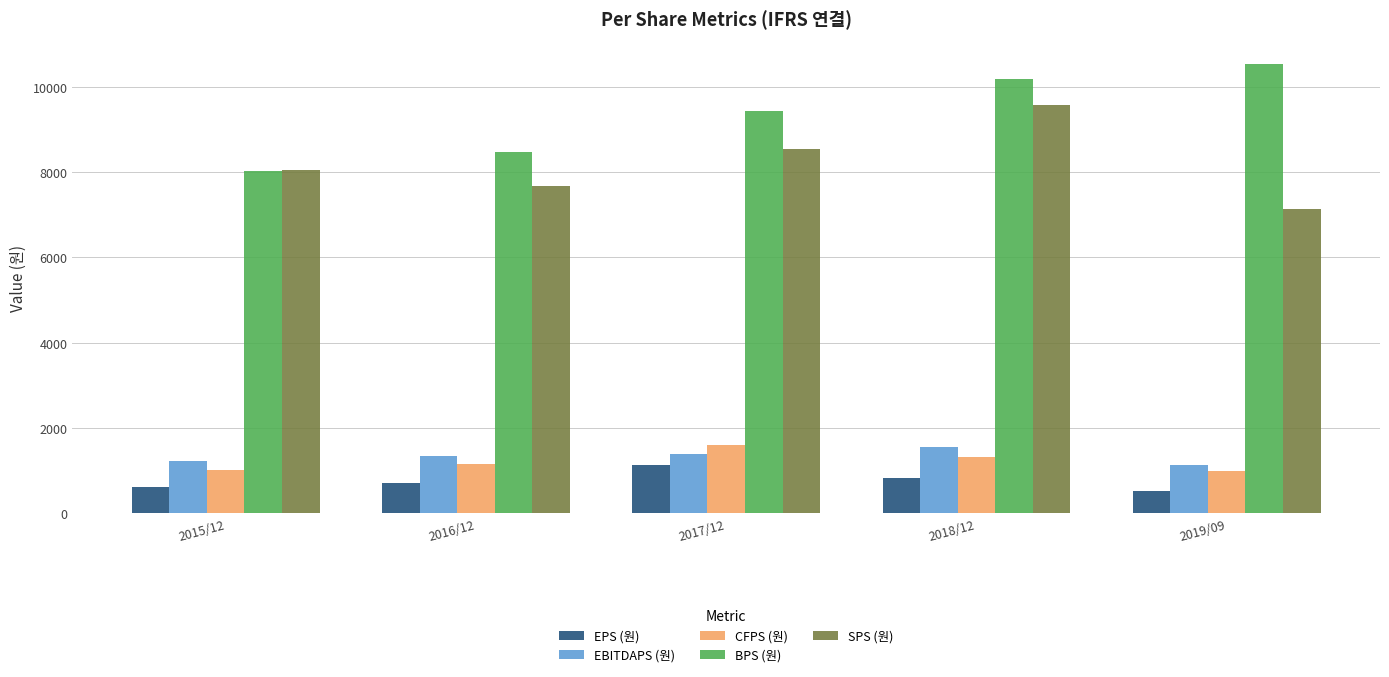

What is the difference between the second highest and minimum values in the EBITDAPS (원) series?

261